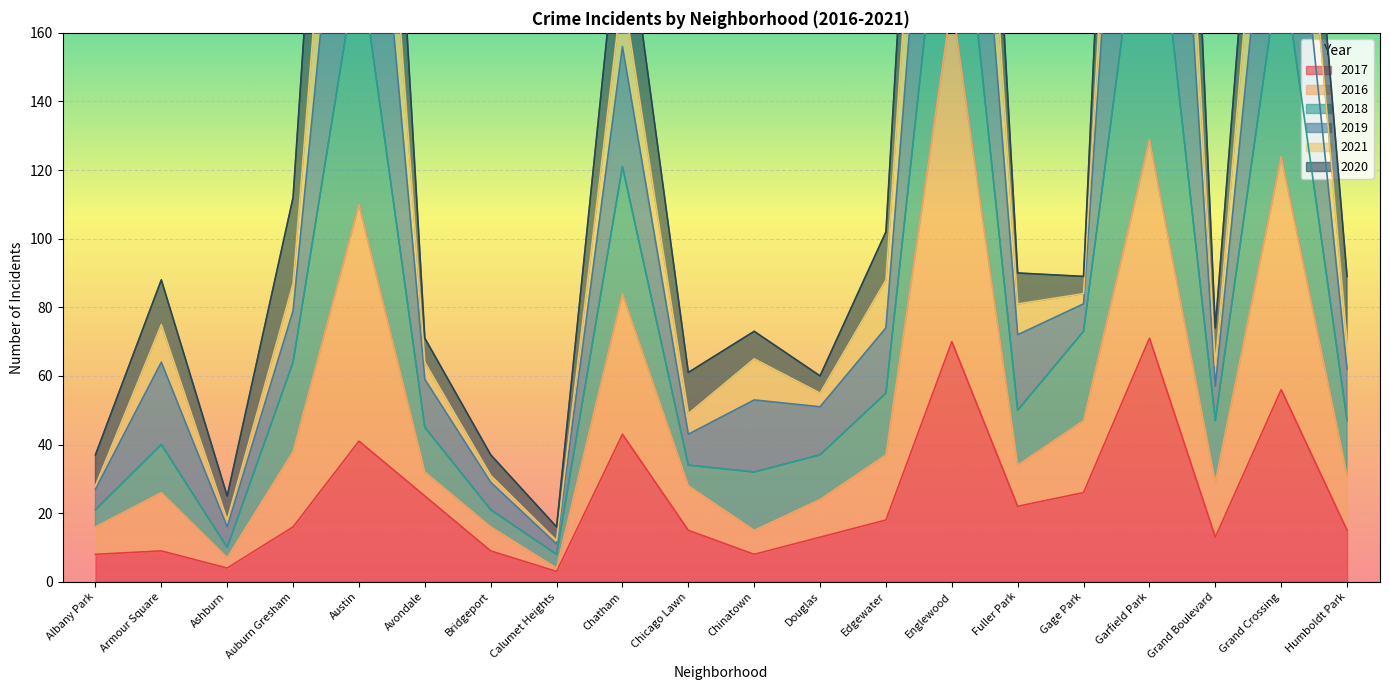

True or false: 2017 has a value of 8 at Albany Park.

True